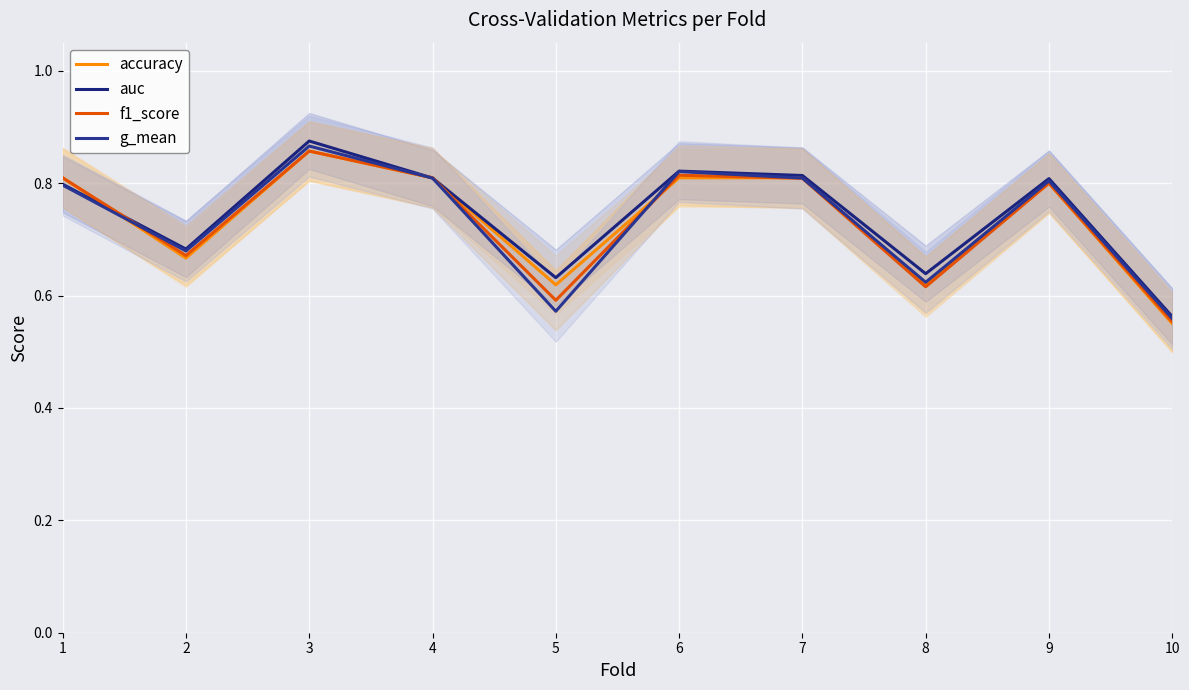

True or false: g_mean has more than 2 interior local peaks.

True